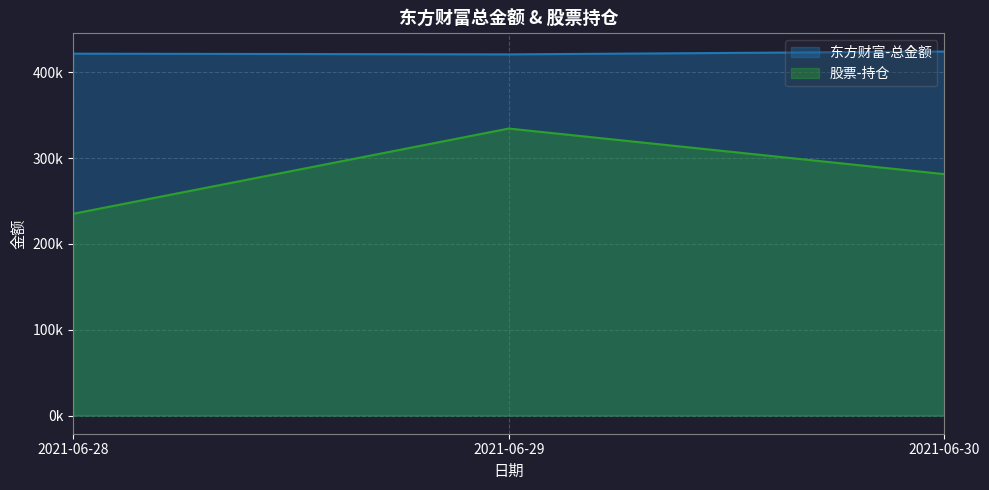

What is the greatest value displayed?

424153.9